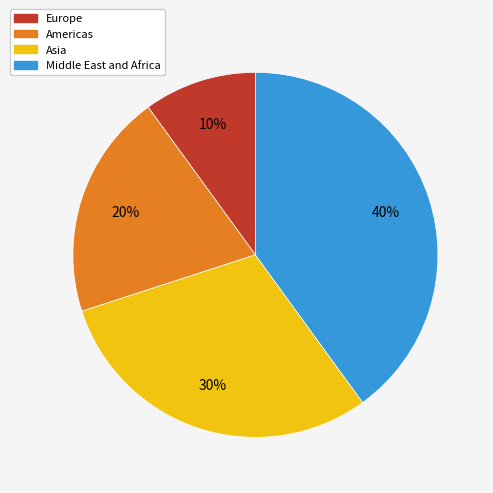

Do Americas and Europe together represent more than half of the pie?

No